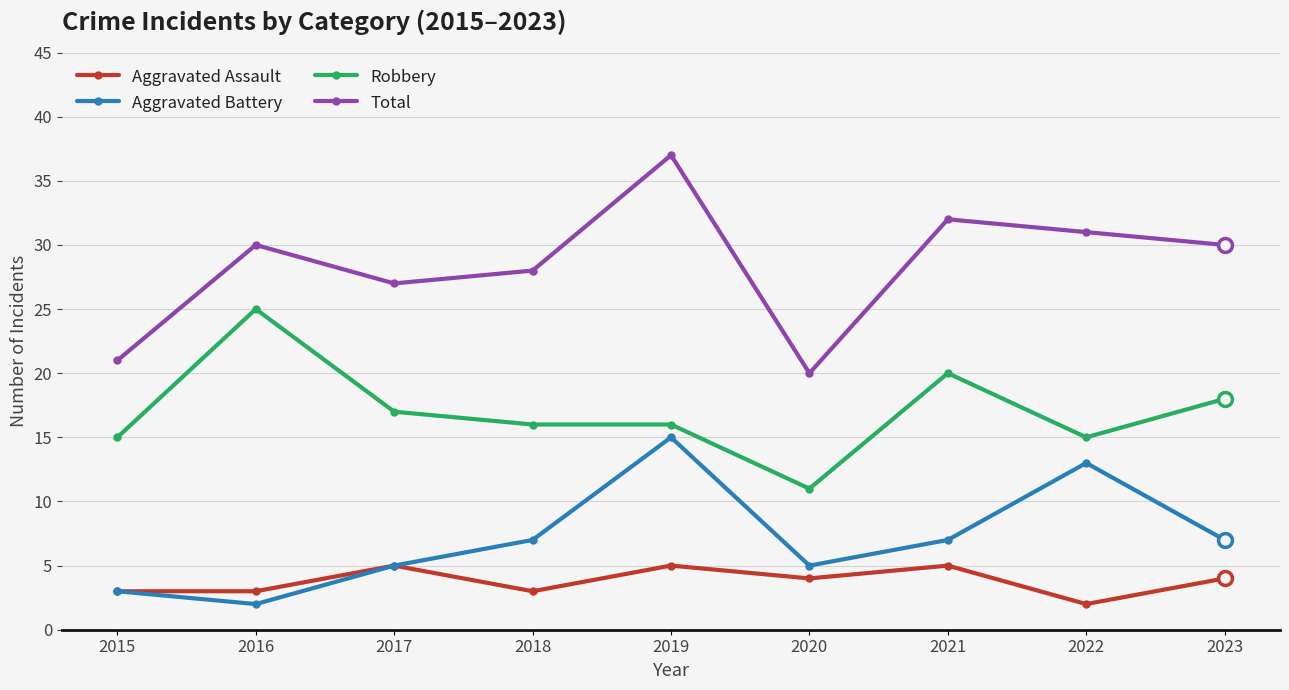

True or false: Aggravated Battery has a value of 3 at 2021.

False